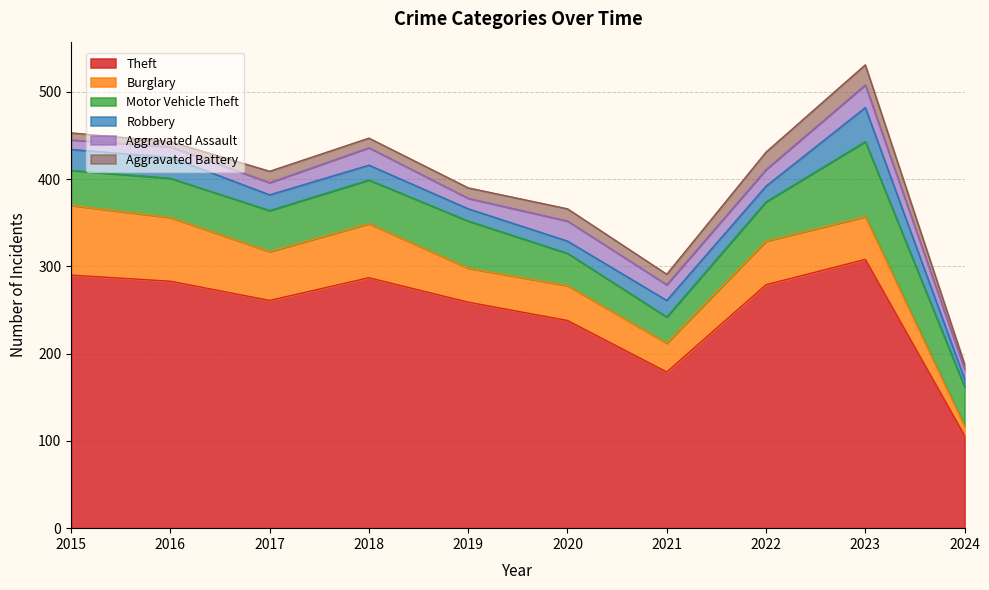

True or false: Theft has a value of 259 at 2019.

True